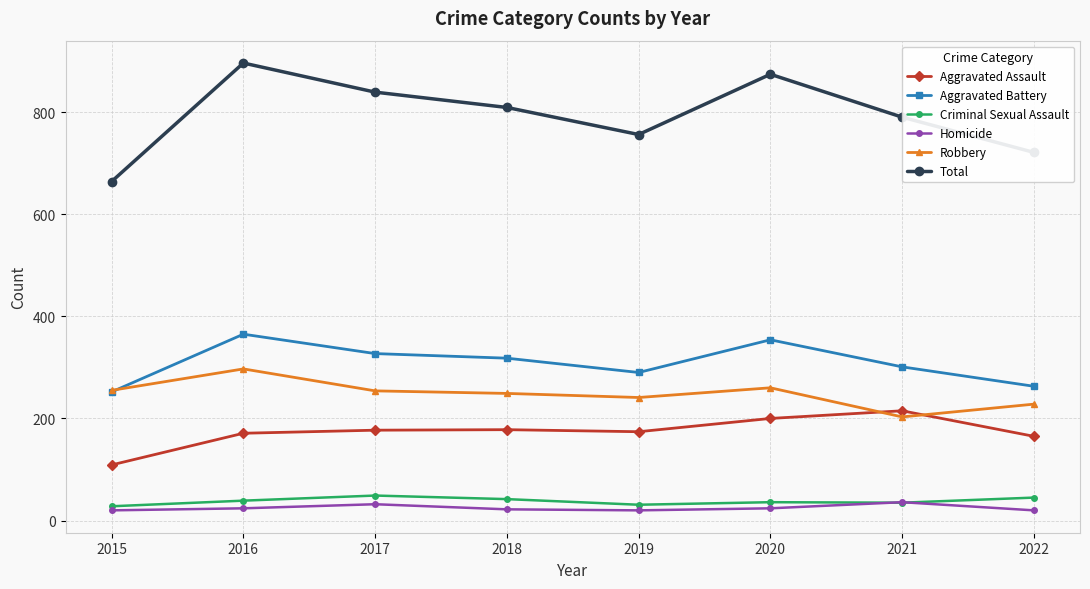

True or false: Total has more than 1 points higher than both neighbors.

True